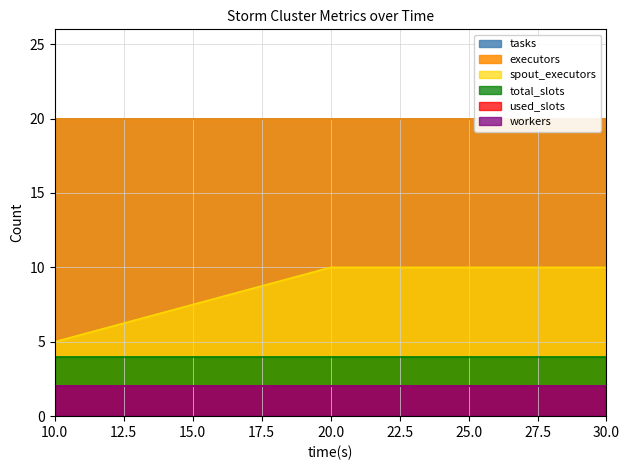

Reading left to right, transcribe all the data shown in this chart.

spout_executors: 10=5	20=10	30=10
total_slots: 10=4	20=4	30=4
used_slots: 10=2	20=2	30=2
workers: 10=2	20=2	30=2
tasks: 10=20	20=20	30=20
executors: 10=20	20=20	30=20